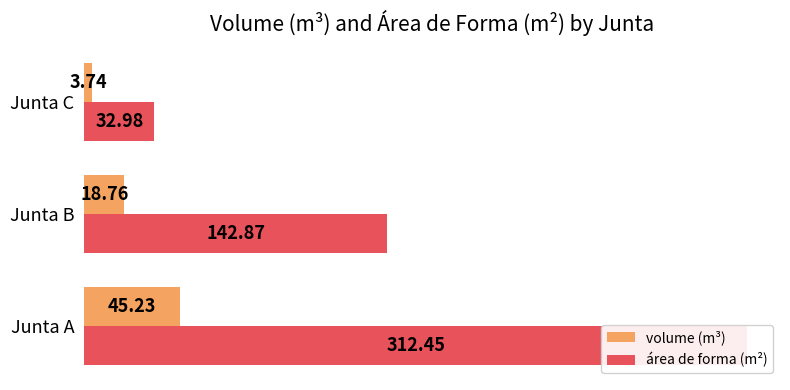

The volume (m³) series shows 32.8 at Junta B. True or false?

False